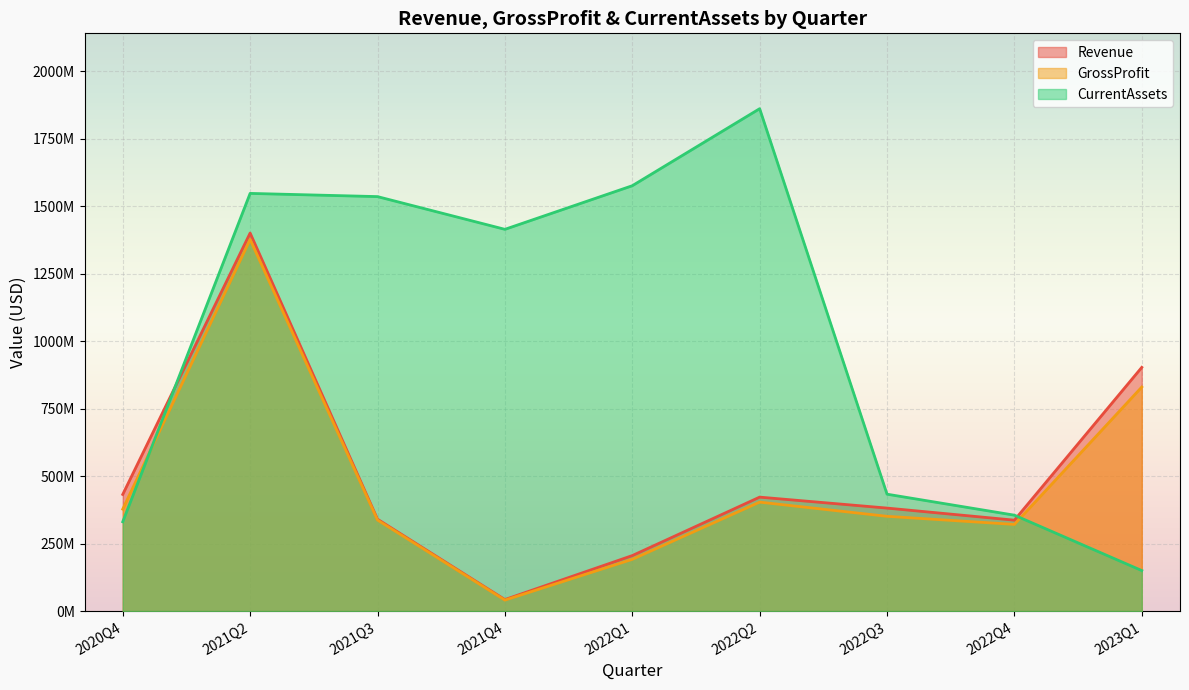

Reading right to left, what are all the values shown in this chart?

Revenue: 902721000	336770000	381522000	422110000	205589000	42700000	340363000	1400198000	432090000
GrossProfit: 829810000	321050000	351061000	403596000	191687000	40706000	337274000	1376334000	377693000
CurrentAssets: 150120000	355249000	432995000	1860701000	1575407000	1413929000	1535125000	1546996000	330824000